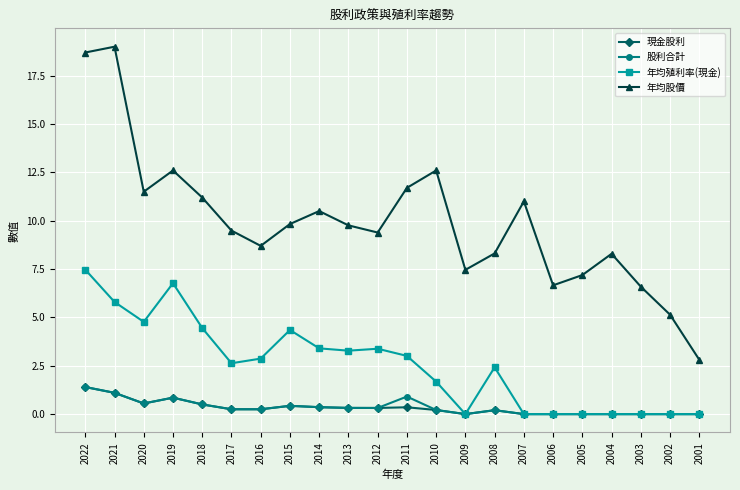

Which series has the largest range (max minus min)?

年均股價